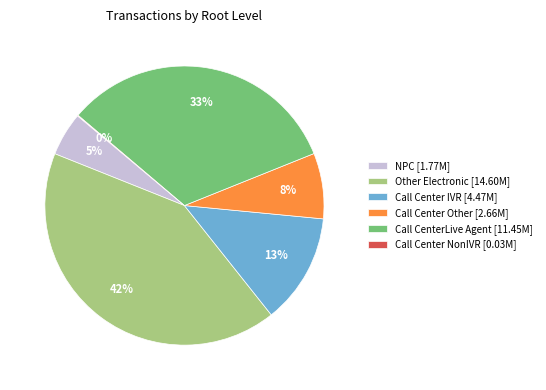

To the nearest percent, what is the average slice percentage?

17%